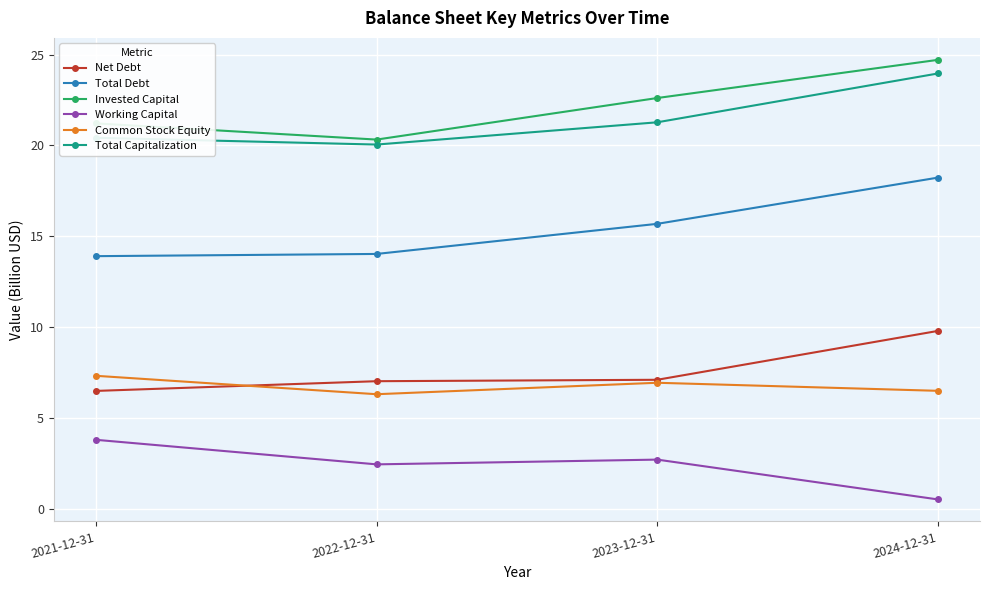

Does the chart have visible grid lines?

Yes